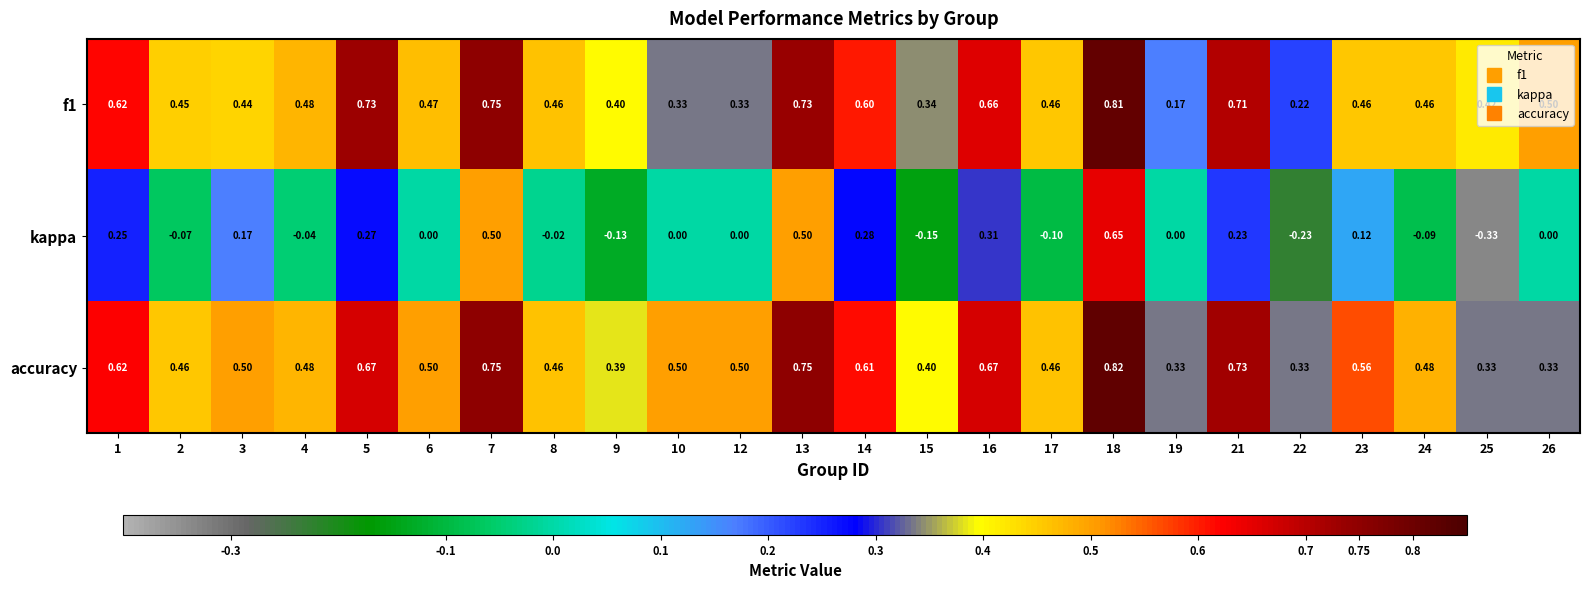

Which series has the largest total across all categories?

accuracy